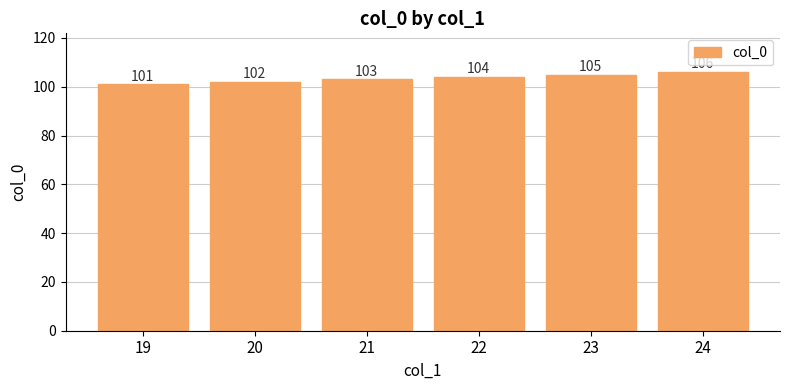

Reading left to right, list all the values displayed in this chart.

101	102	103	104	105	106